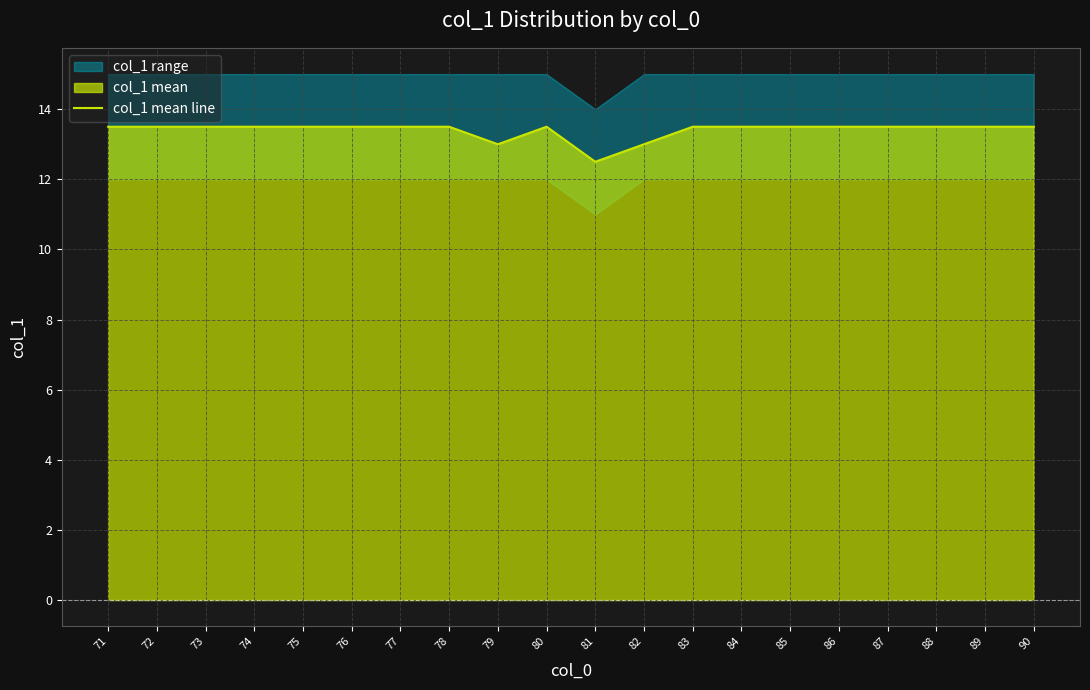

True or false: the data shows 22.2 at 73.

False